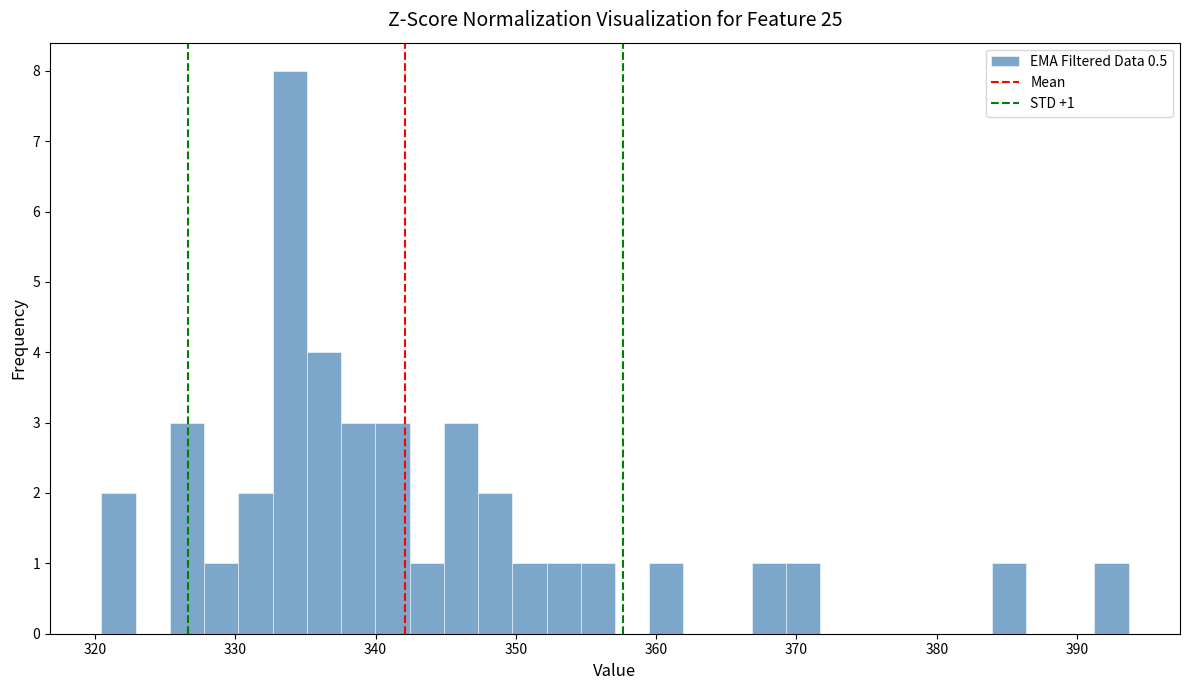

Around what value on the x-axis is the tallest bar? Give the approximate position of its centre, as read against the axis.

334